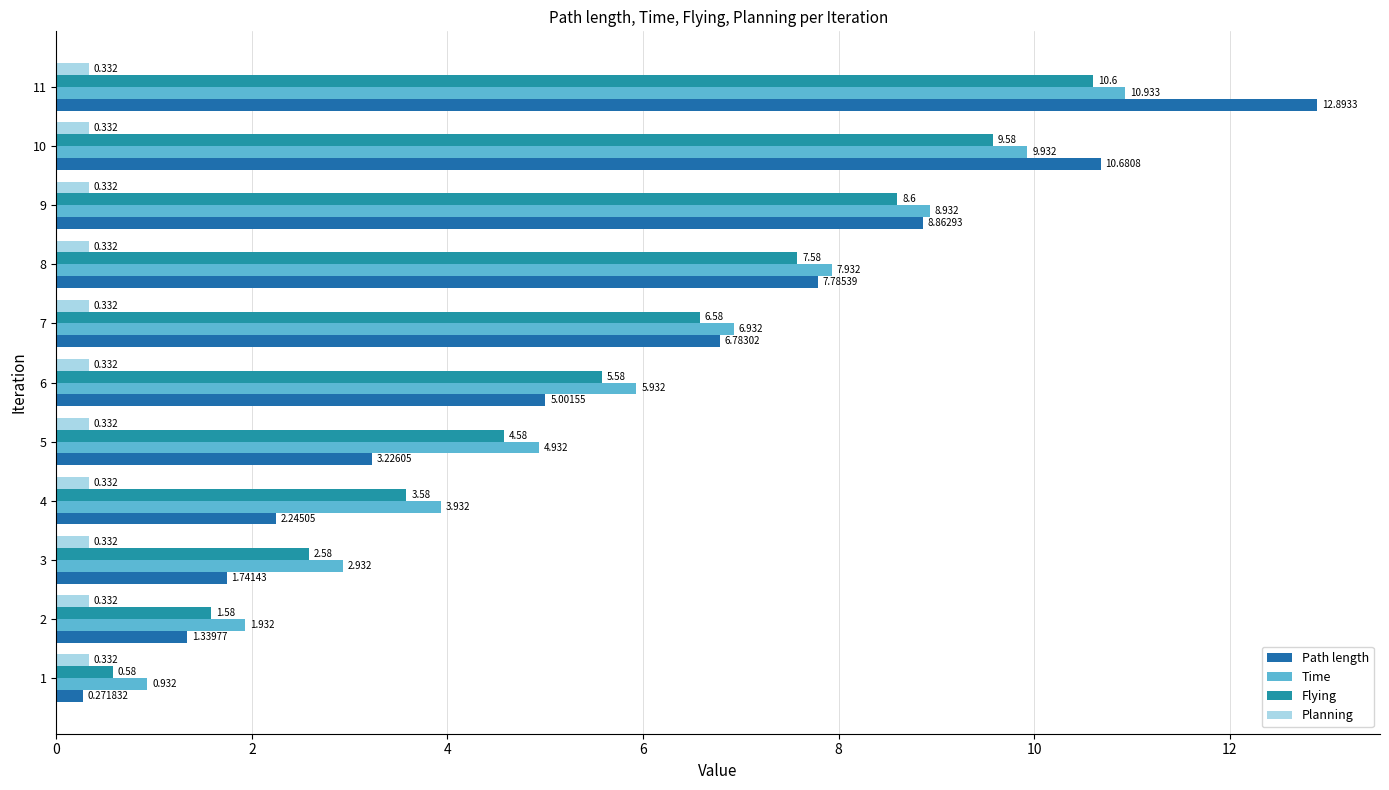

What is the maximum value for Path length?

12.9